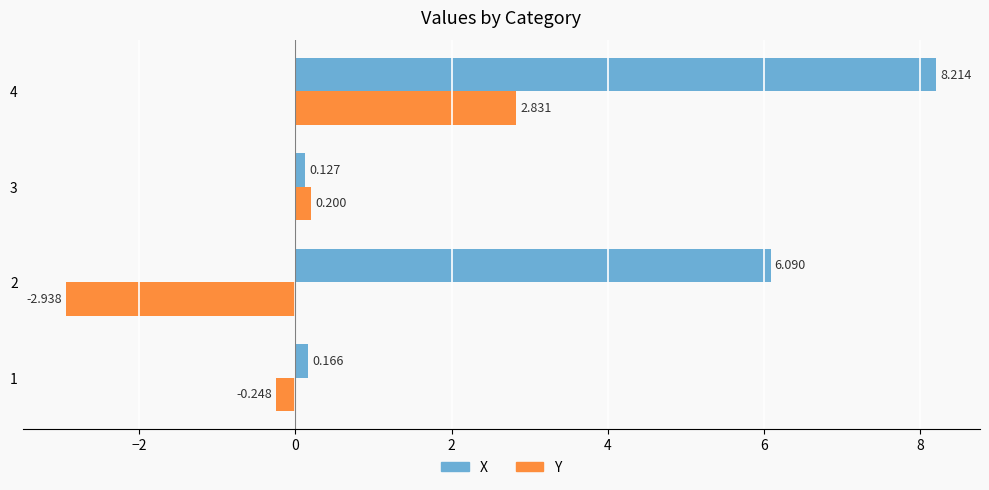

What is the greatest value displayed?

8.2